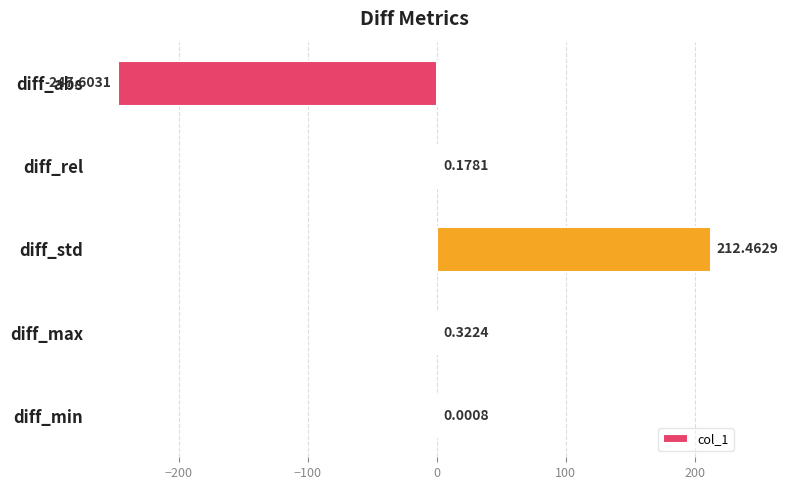

Where is the data nearest to the value -17?

diff_min